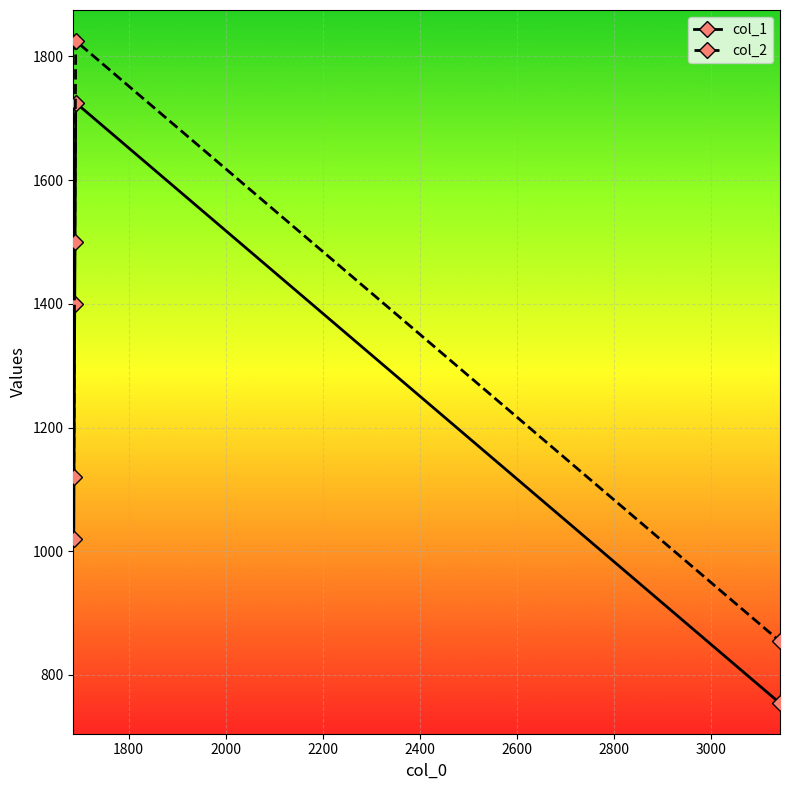

Which series has the largest total across all categories?

col_2